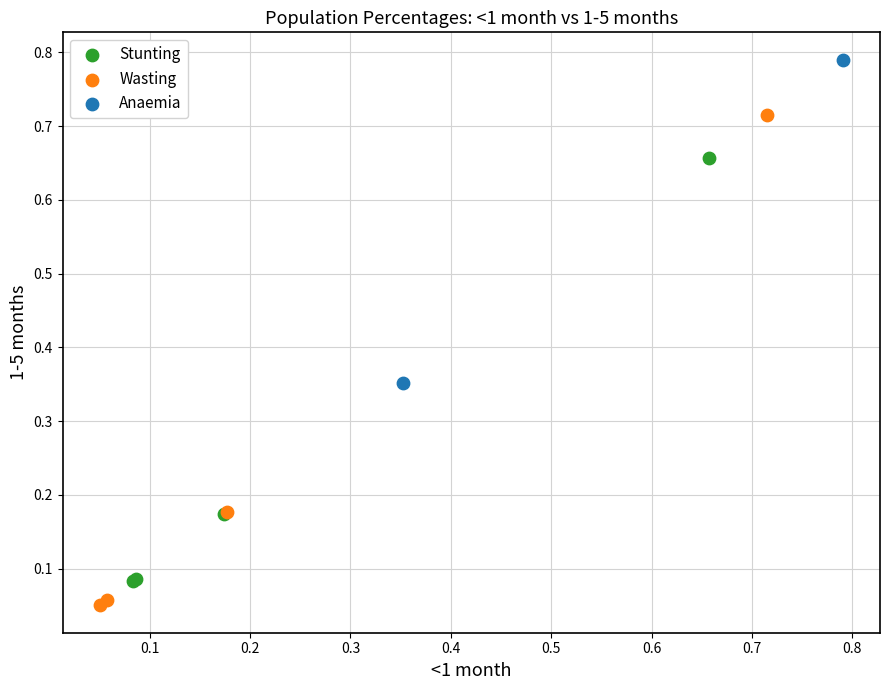

What are all the series names shown in the legend?

Stunting, Wasting, Anaemia